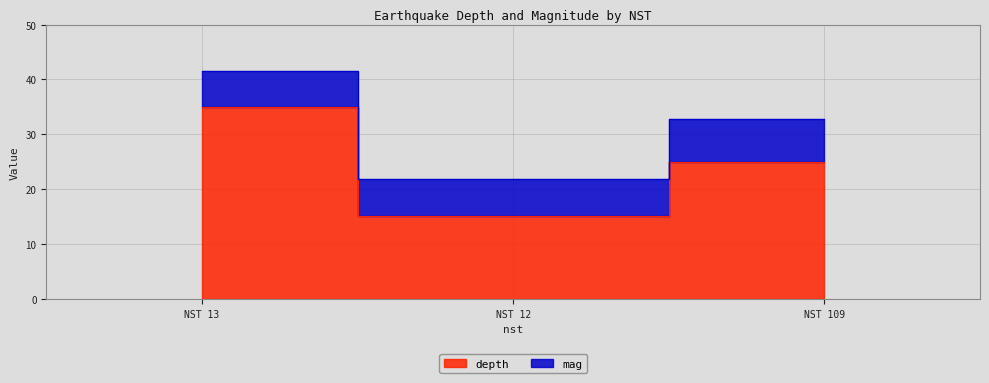

Is it true that the value at NST 13 is 35.0?

True